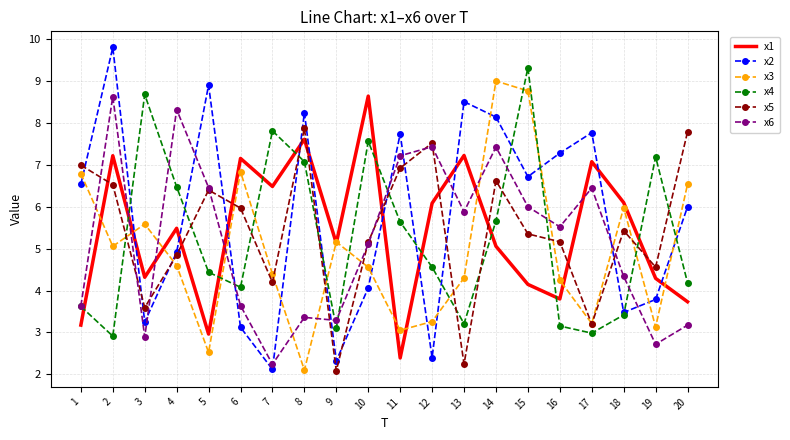

Is it true that x1 equals 8.6 at 4?

False